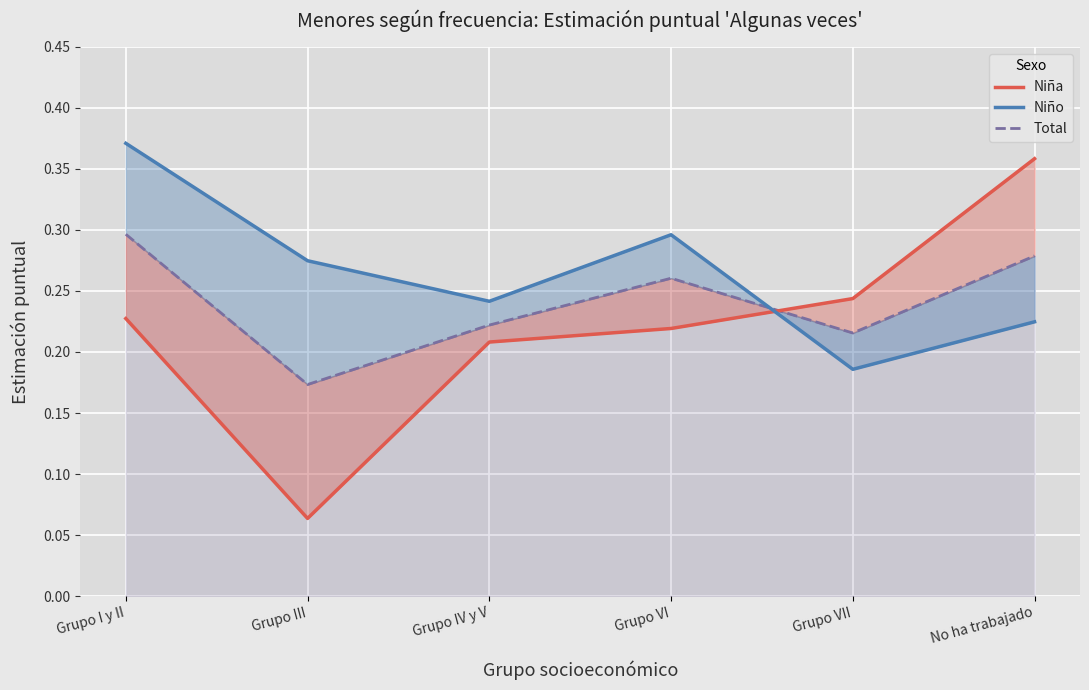

The Niña series shows 0.1 at Grupo I y II. True or false?

False